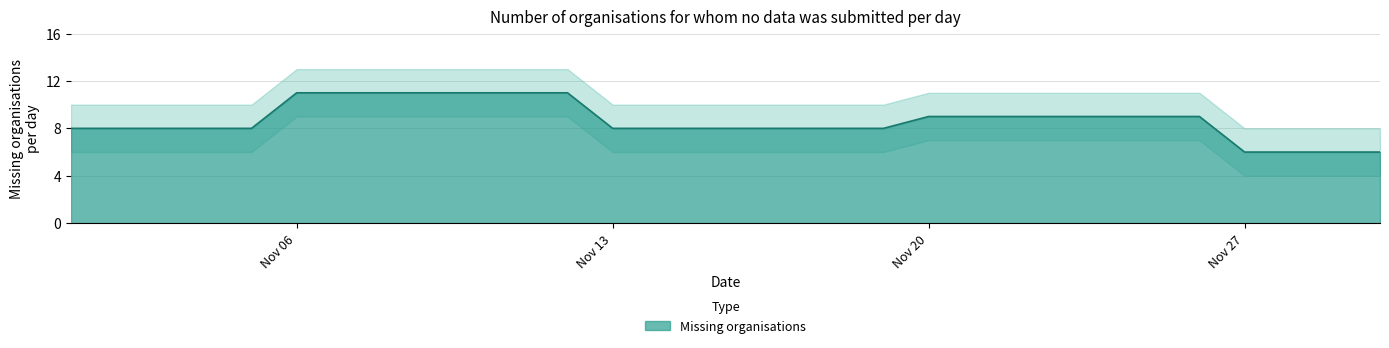

Does the chart display data point markers on the line(s)?

No